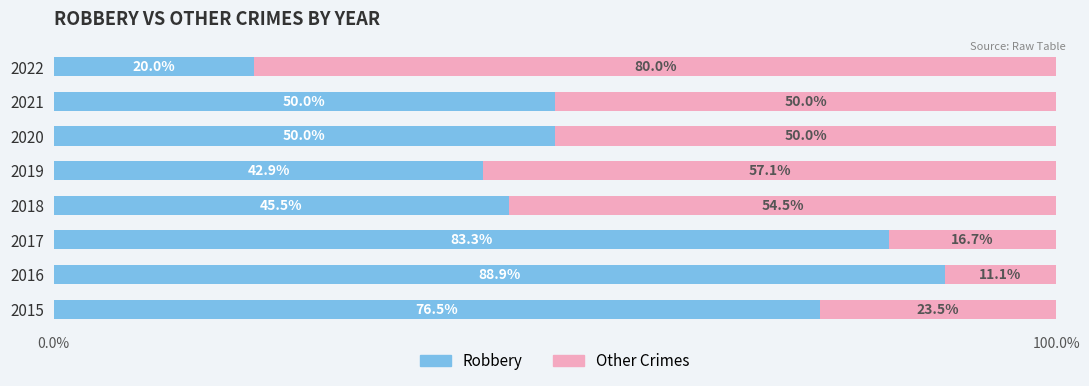

Count the number of data series in this chart.

2